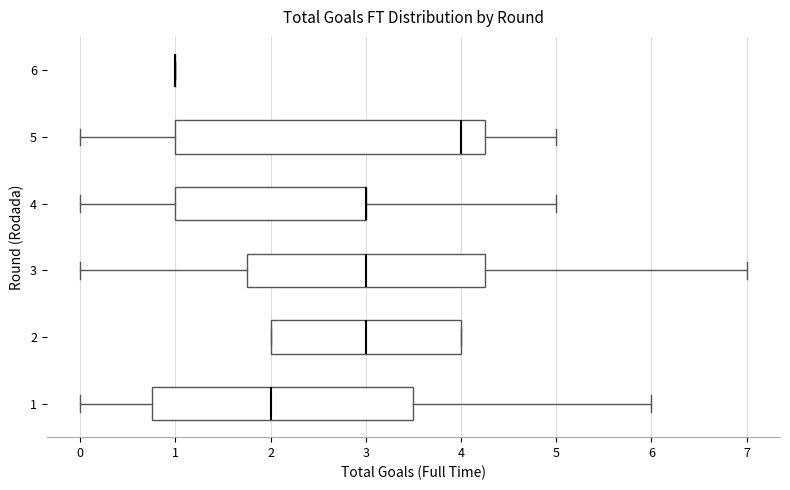

Reading bottom to top, read every box against the x-axis: the position of its median line, the range the box covers, and the ends of its whiskers. The values are not printed on the chart, so give them approximately, as read against the axis.

1: median 2.0, box 0.8 to 3.5, whiskers 0.0 to 6.0
2: median 3.0, box 2.0 to 4.0, whiskers 2.0 to 4.0
3: median 3.0, box 1.8 to 4.3, whiskers 0.0 to 7.0
4: median 3.0 (drawn on the box's right edge), box 1.0 to 3.0, whiskers 0.0 to 5.0
5: median 4.0, box 1.0 to 4.3, whiskers 0.0 to 5.0
6: box collapsed to a line at 1.0, whiskers 1.0 to 1.0